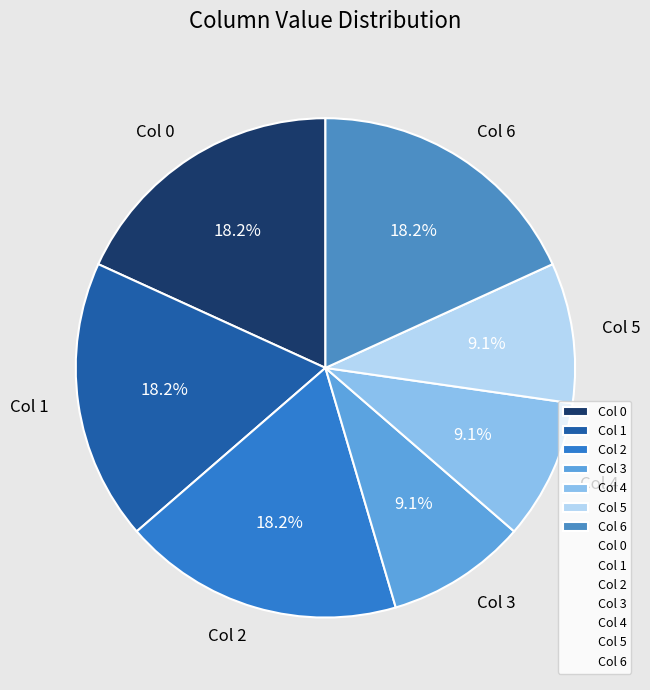

How many slices are in this pie chart?

7